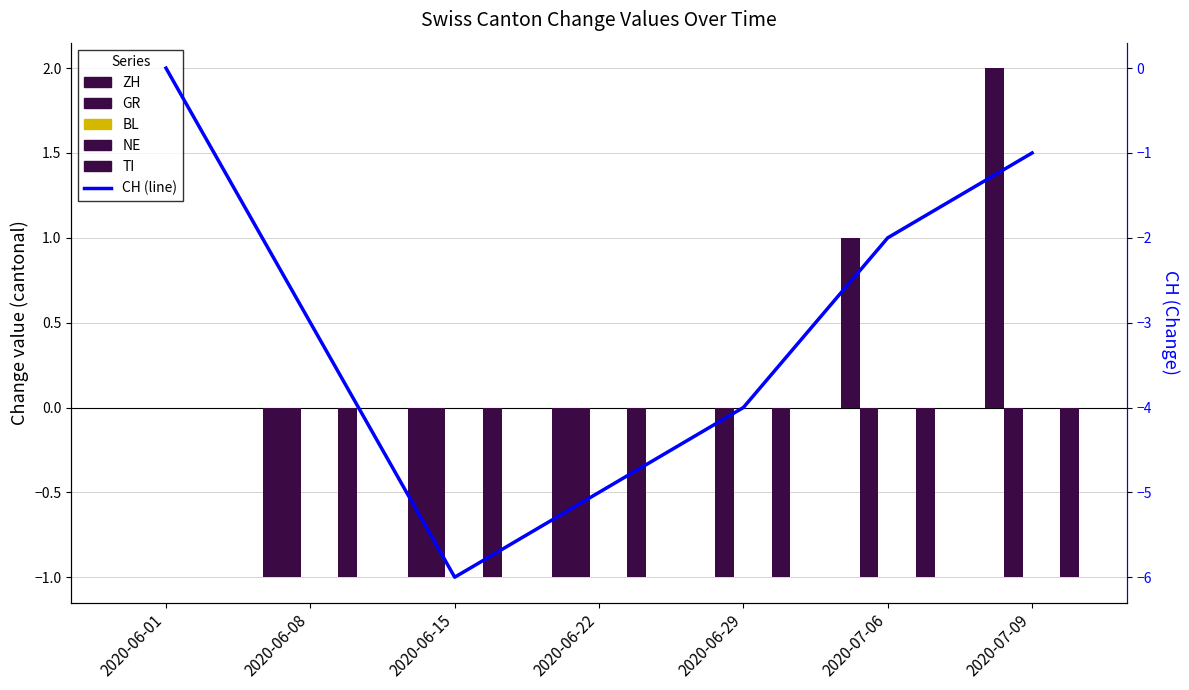

At 2020-06-22, list the series in order from smallest to largest.

CH, ZH, GR, TI, BL, NE